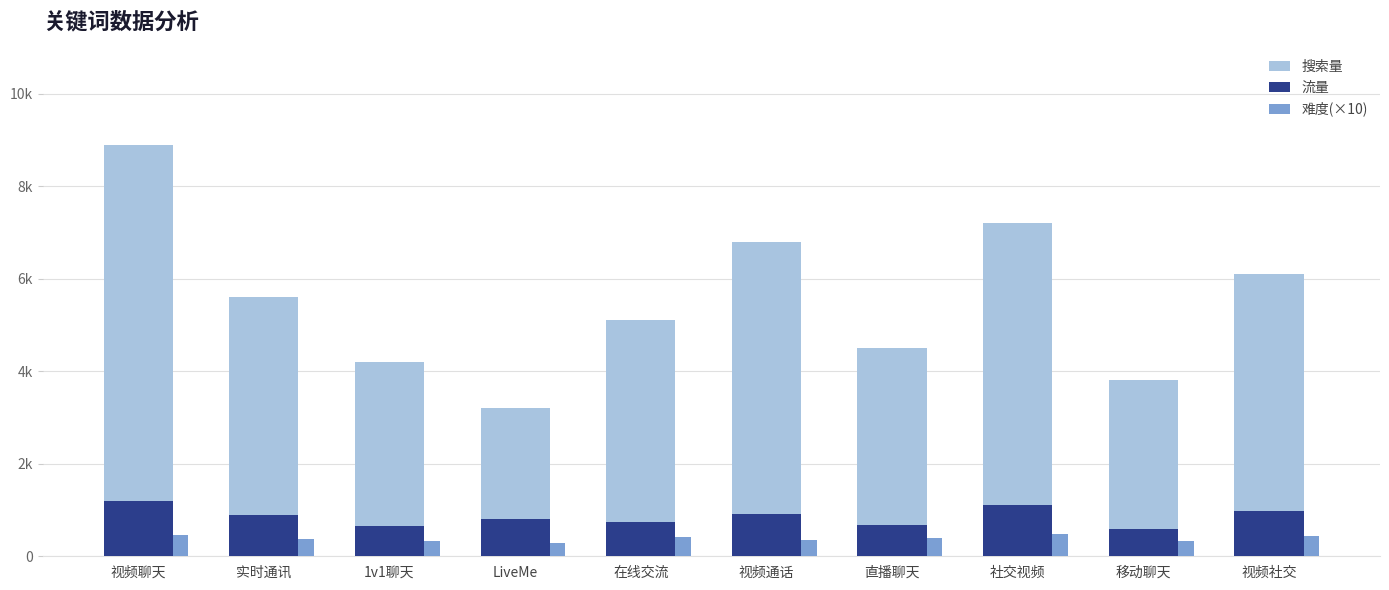

What is the sum of all 搜索量 values?

55400